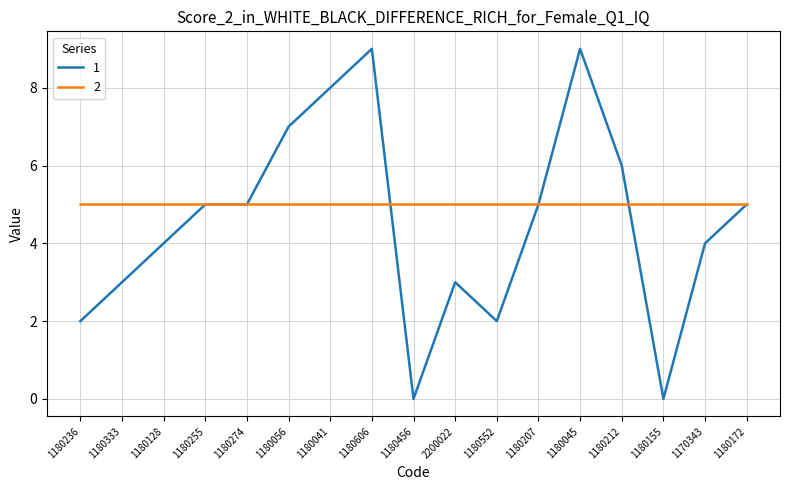

True or false: 1 has a value of 6 at 1180456.

False